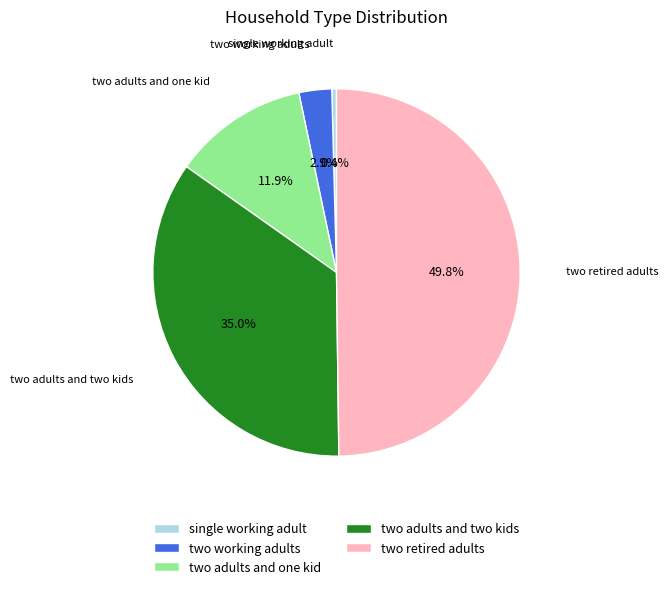

Count the number of slices in the pie.

5